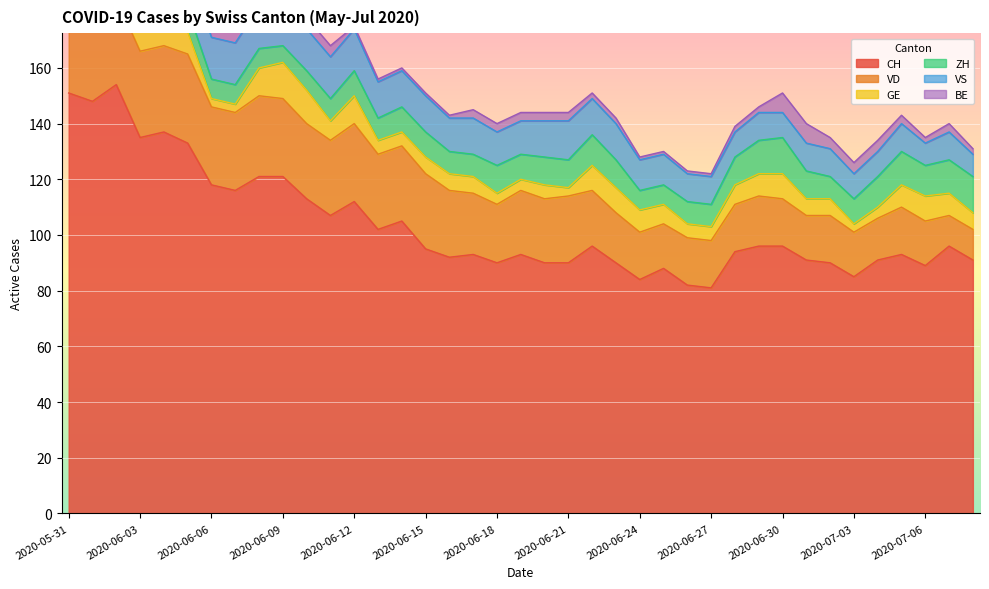

The GE series shows 3 at 2020-06-04. True or false?

False